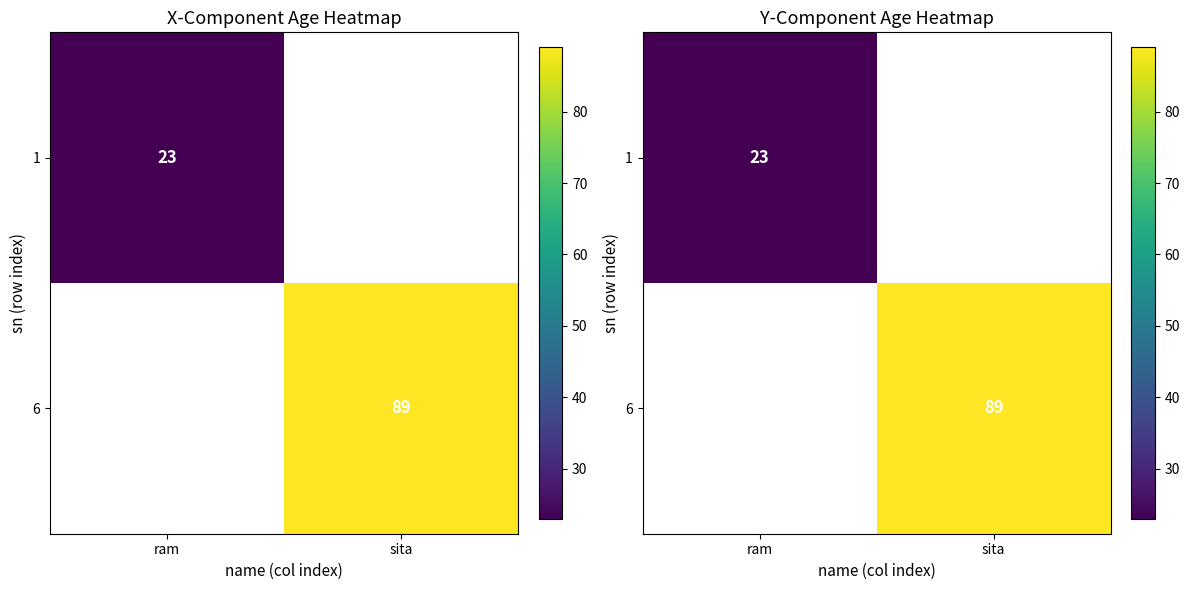

Which category has the highest value across all series?

sita